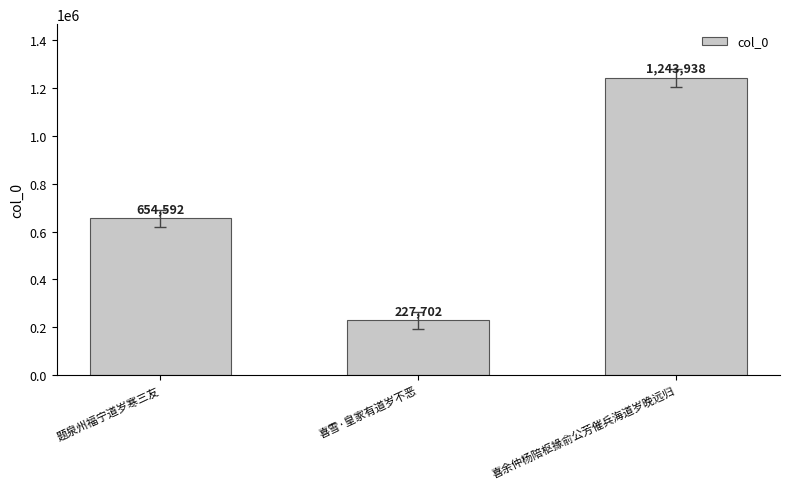

Approximately how many times larger is the value at 题泉州福宁道岁寒三友 compared to 喜余仲杨陪枢掾俞公芳催兵海道岁晚远归?

0.5